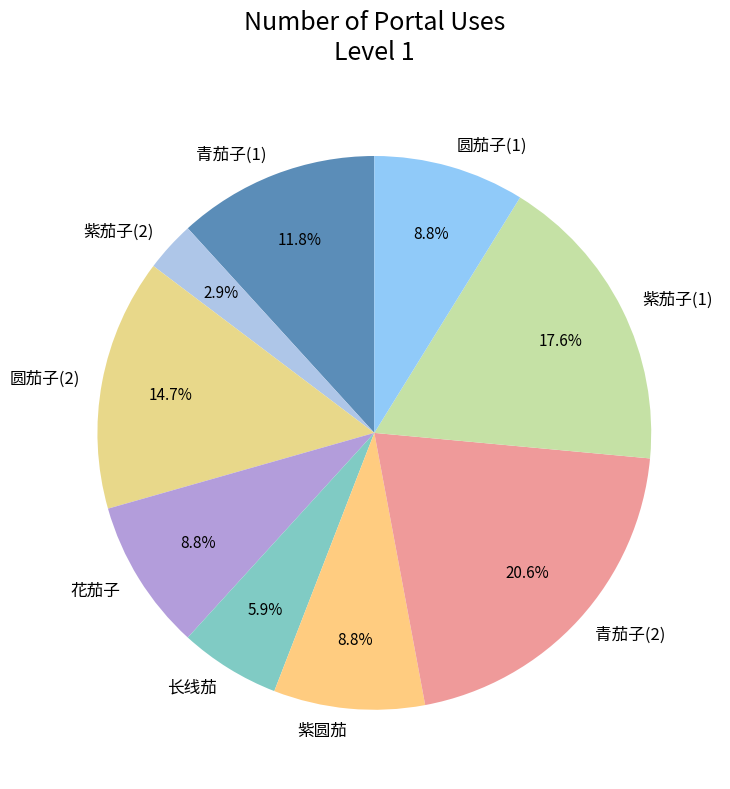

How many slices are in this pie chart?

9